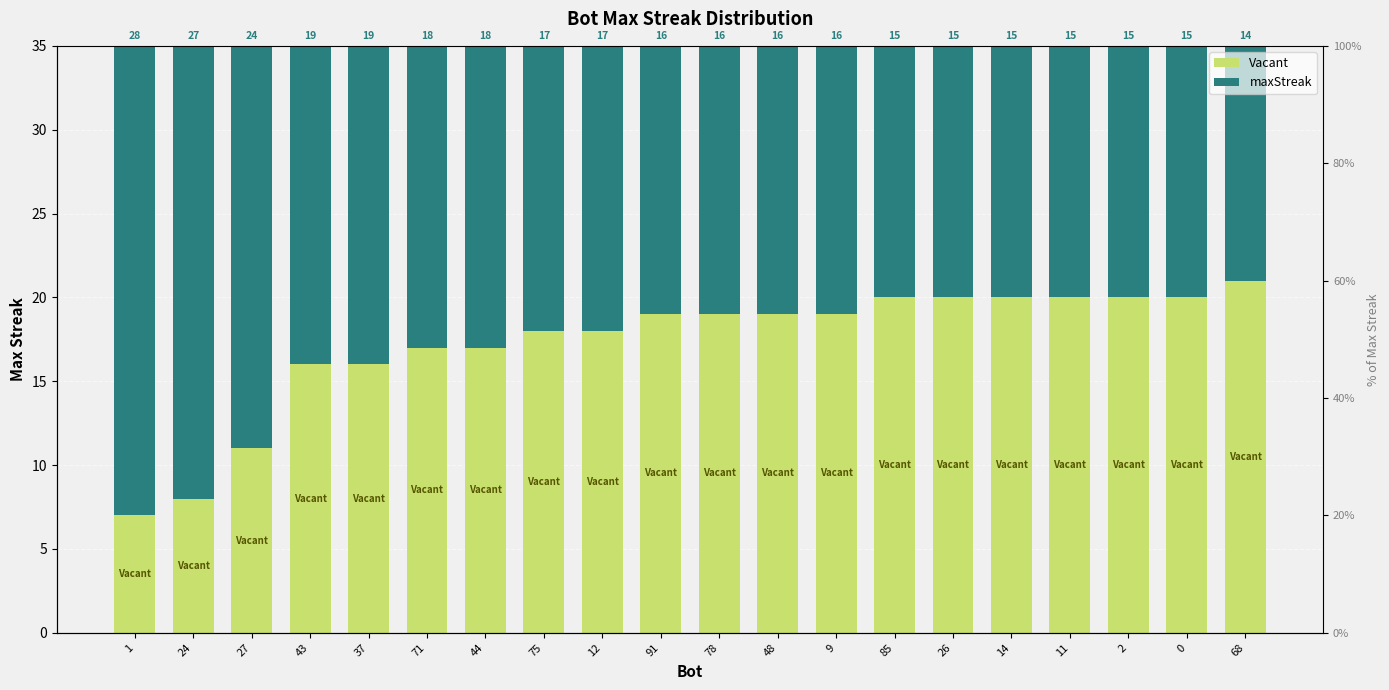

How many bars are there in each group?

2